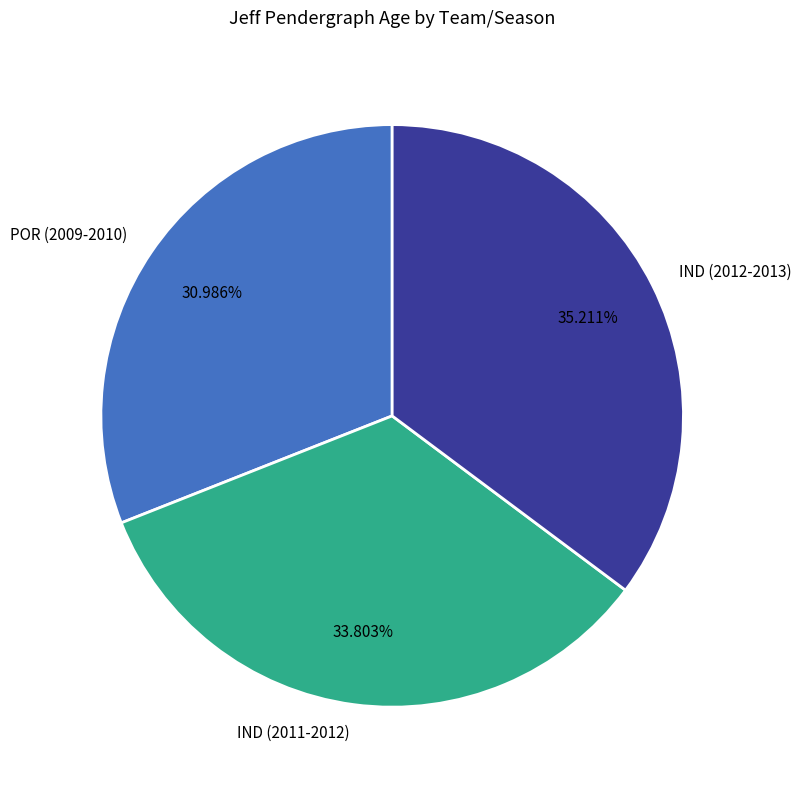

The IND (2011-2012) slice represents 43% of the pie. True or false?

False